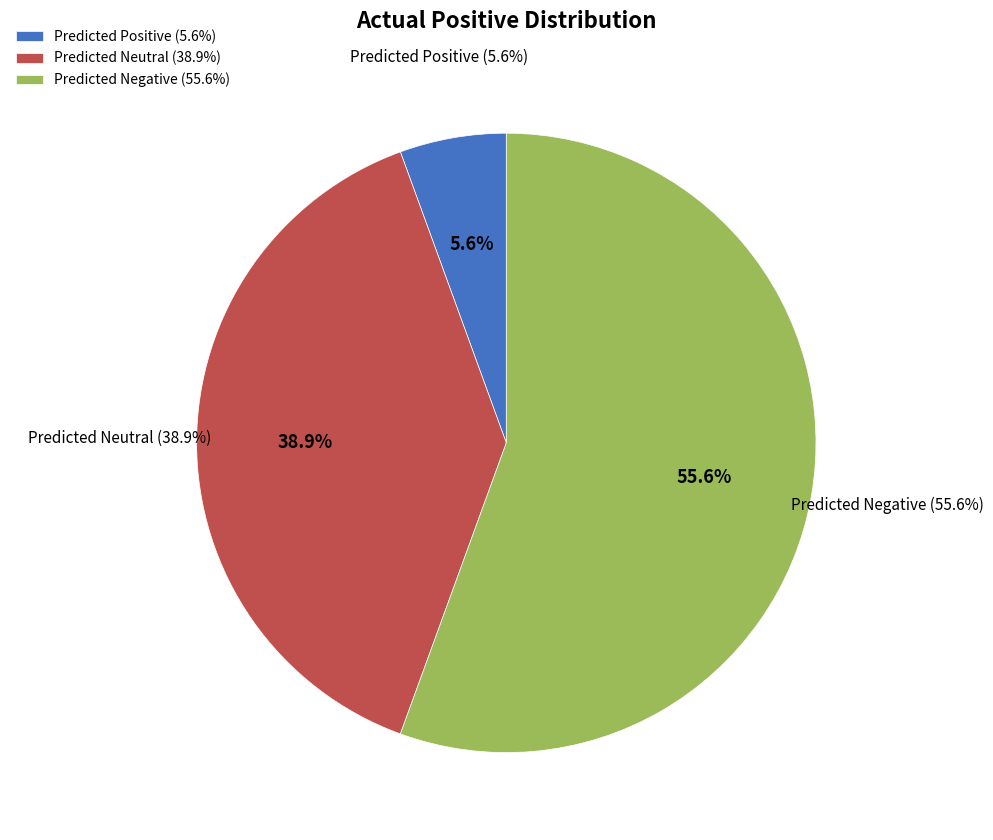

What is the smallest slice in the pie chart?

Predicted Positive